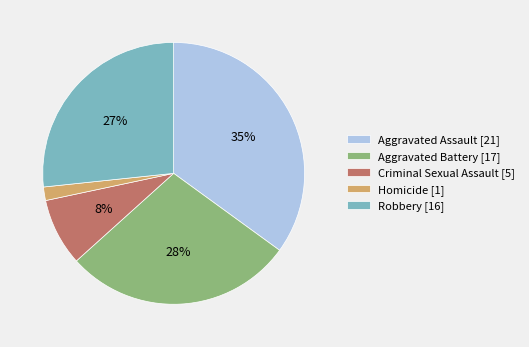

What is the largest slice in the pie chart?

Aggravated Assault